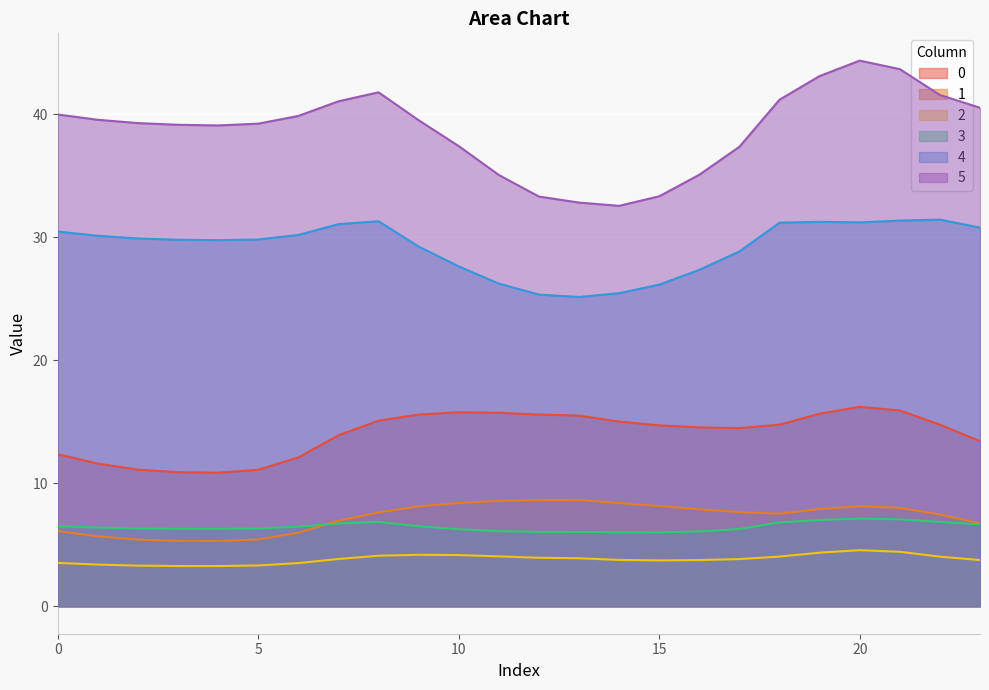

True or false: 4 and 3 cross at least once.

False